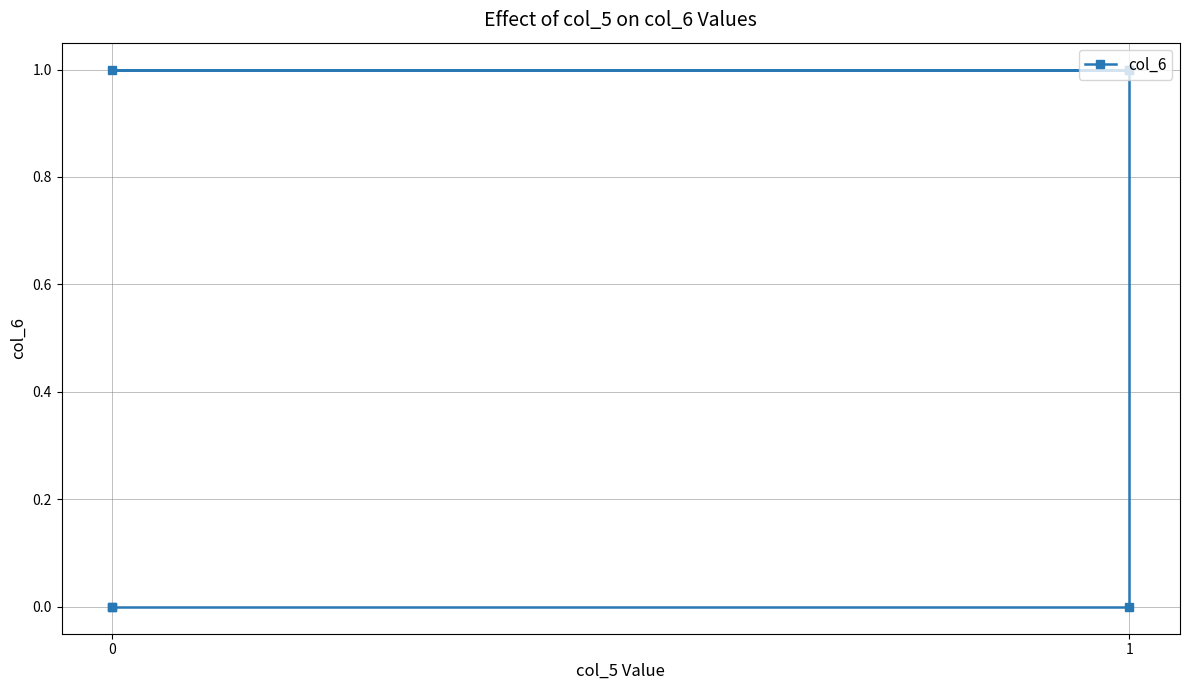

What is the difference between the second highest and minimum values?

1